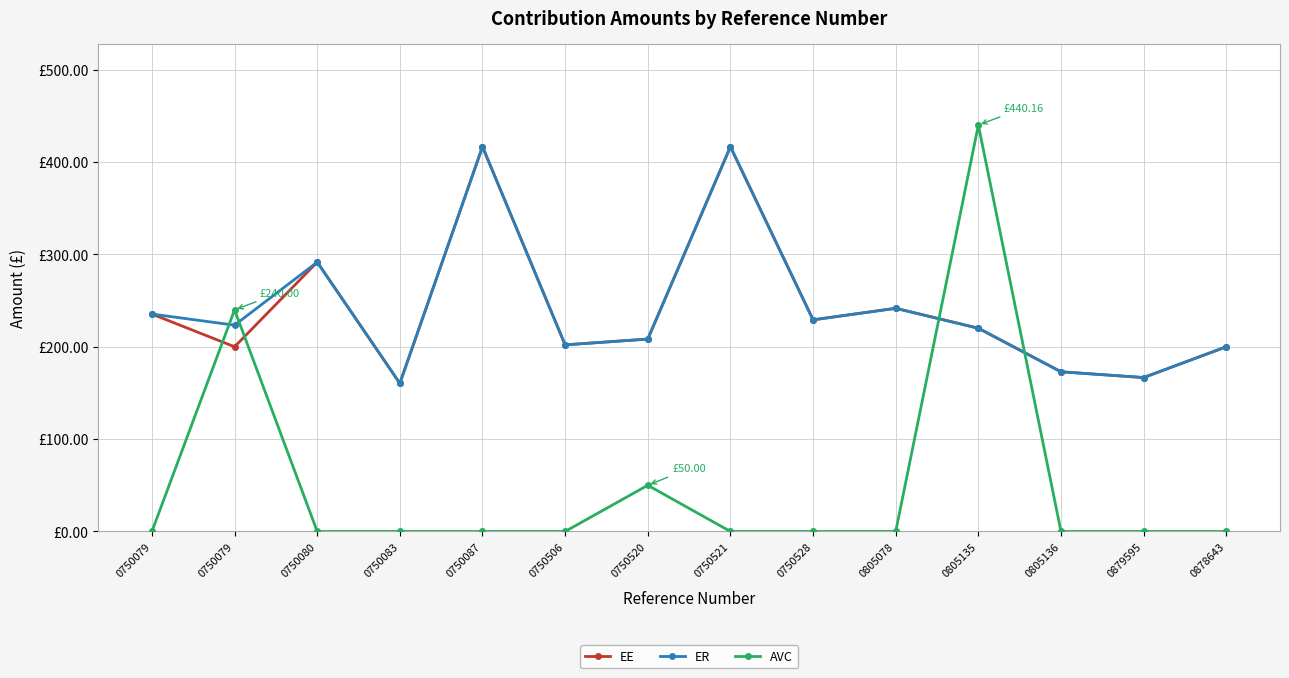

Is it true that EE equals 127.4 at 0750521?

False